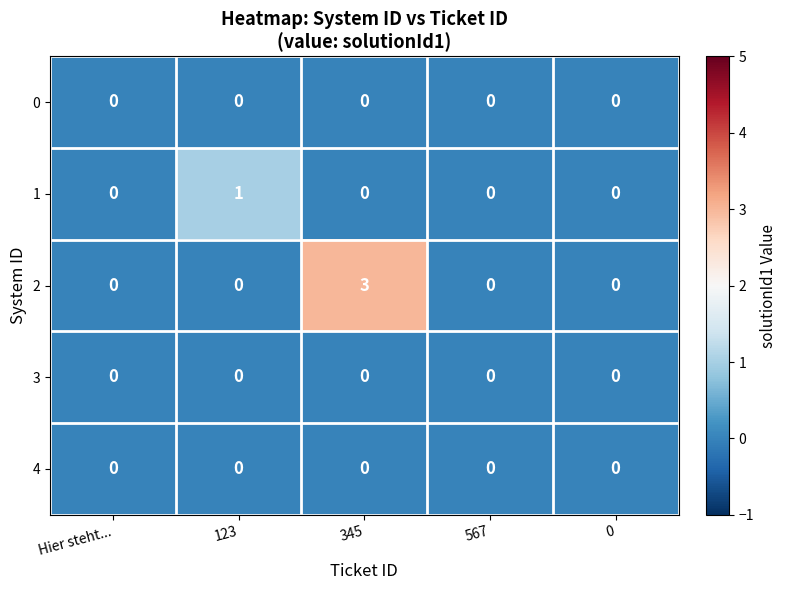

Which series has the largest total across all categories?

2